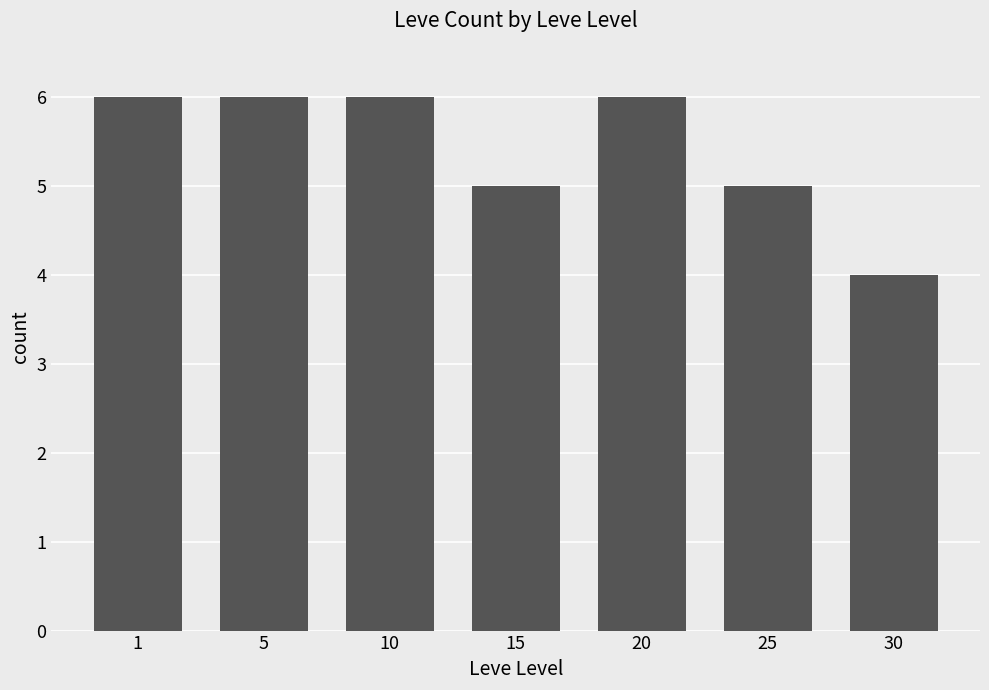

Reading right to left, list all the values displayed in this chart.

30=4	25=5	20=6	15=5	10=6	5=6	1=6